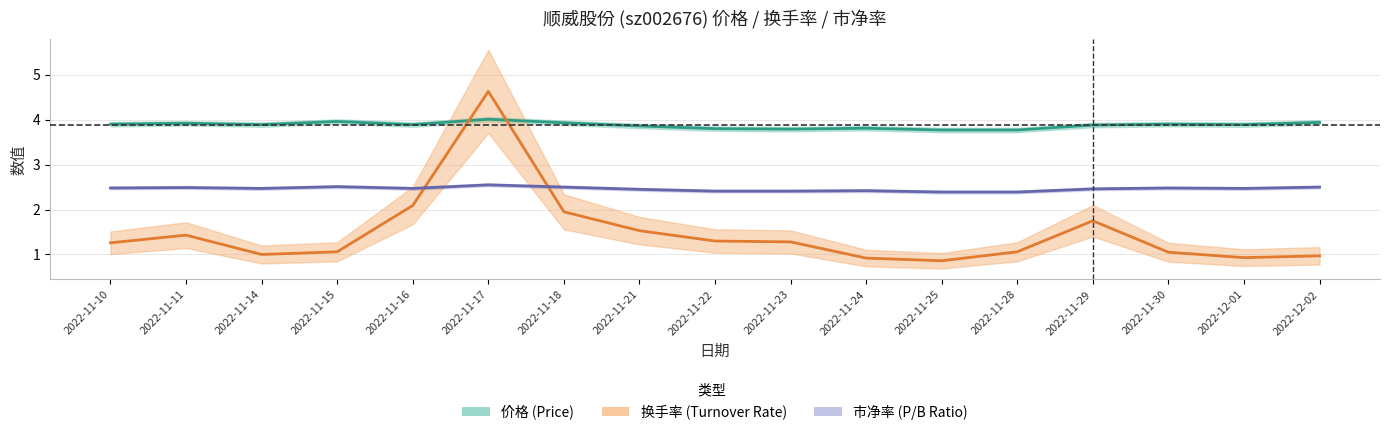

How many distinct data groups are displayed?

2